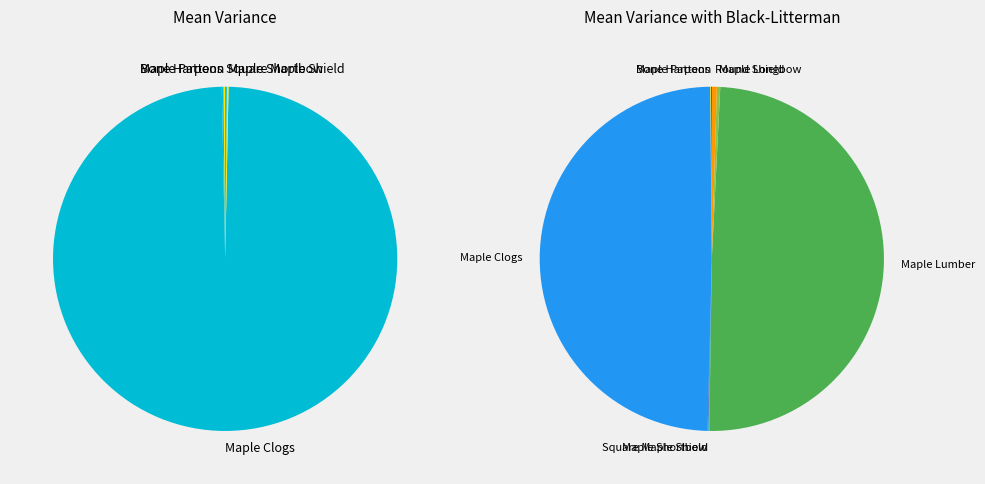

Which slice is the smallest?

Bone Harpoon